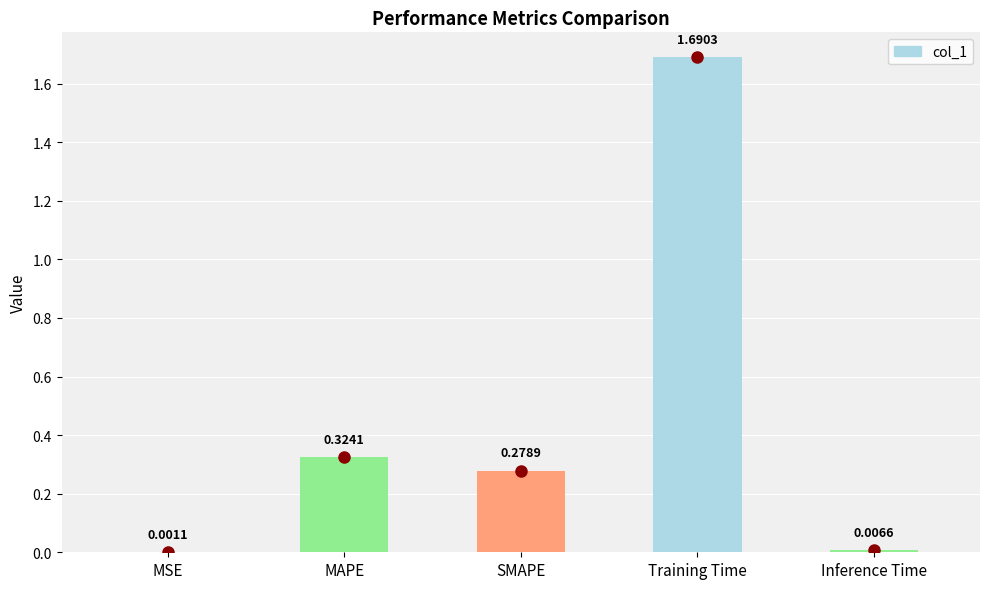

Which has a higher value, SMAPE or Inference Time?

SMAPE